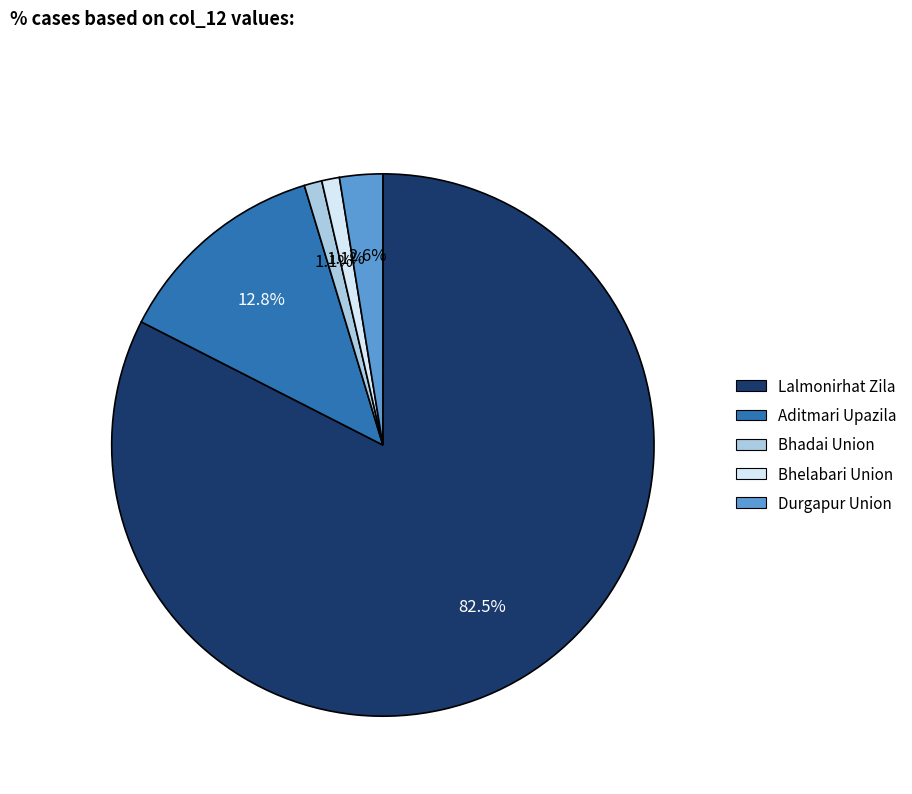

Is there any slice that represents more than half of the pie?

Yes